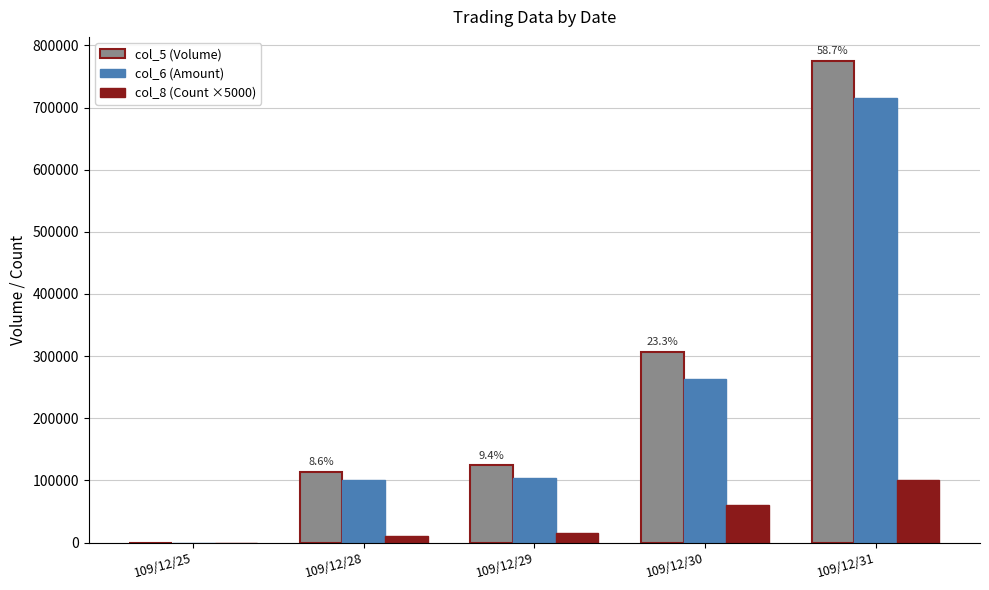

At which category is the sum across all series the highest?

109/12/31